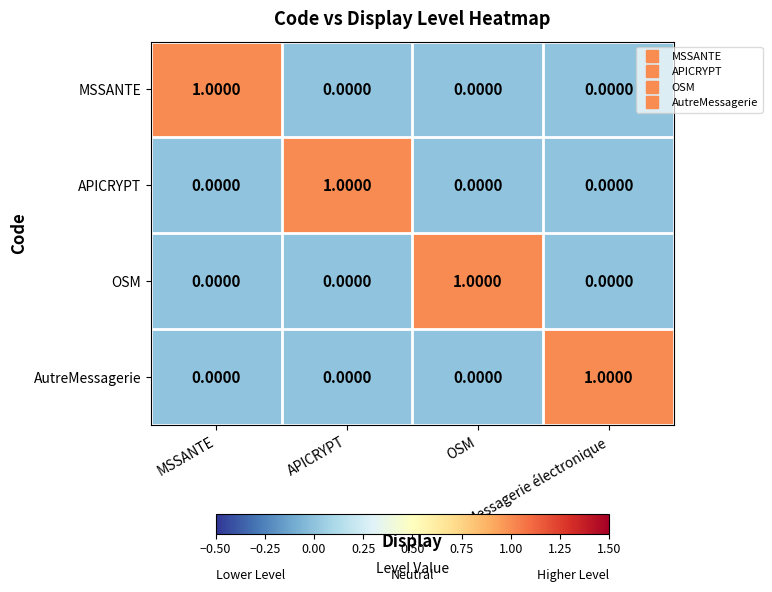

At how many categories does at least one series exceed 0?

4